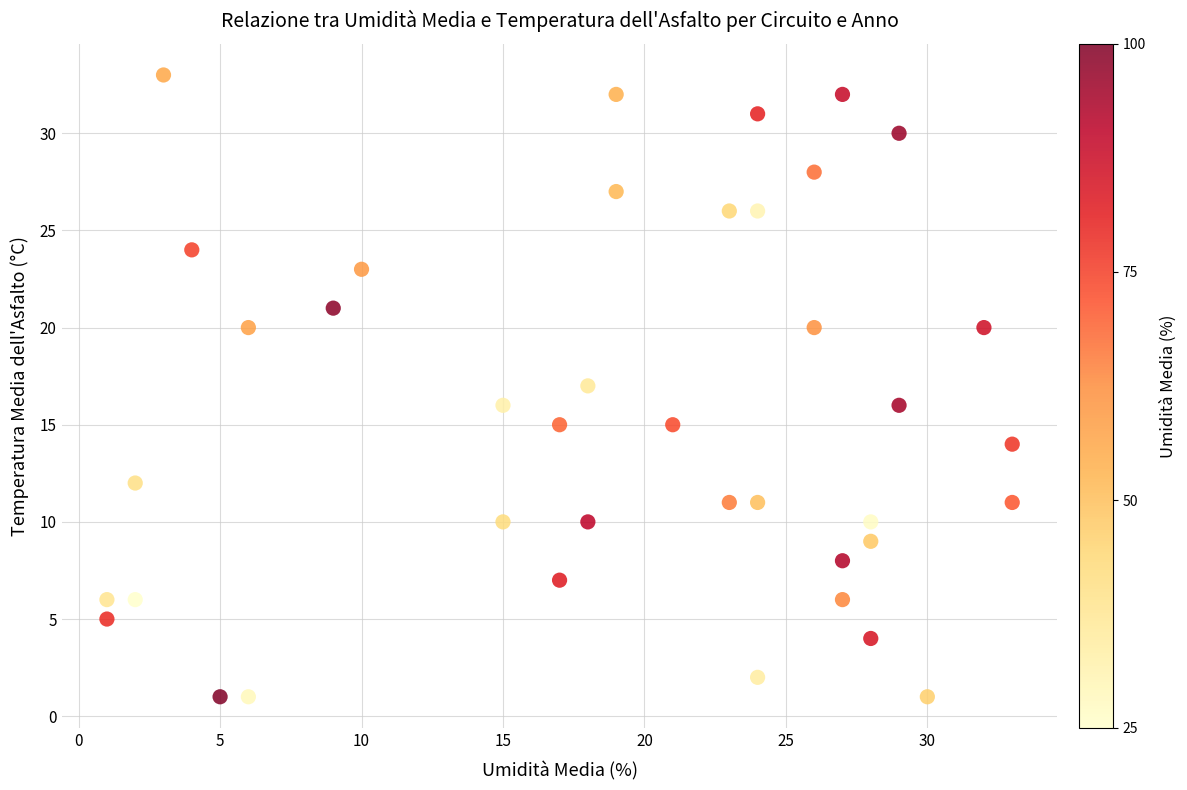

What is the range of Y values (max minus min)?

32